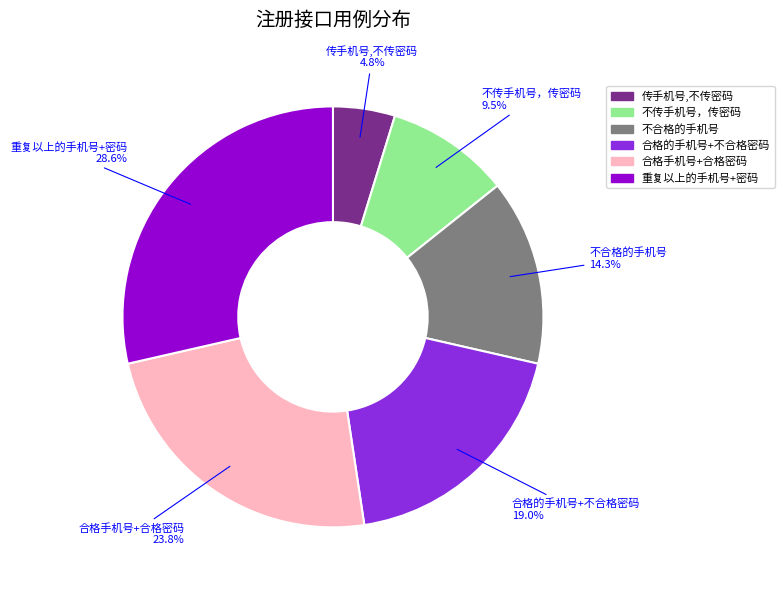

How many segments does this pie chart have?

6